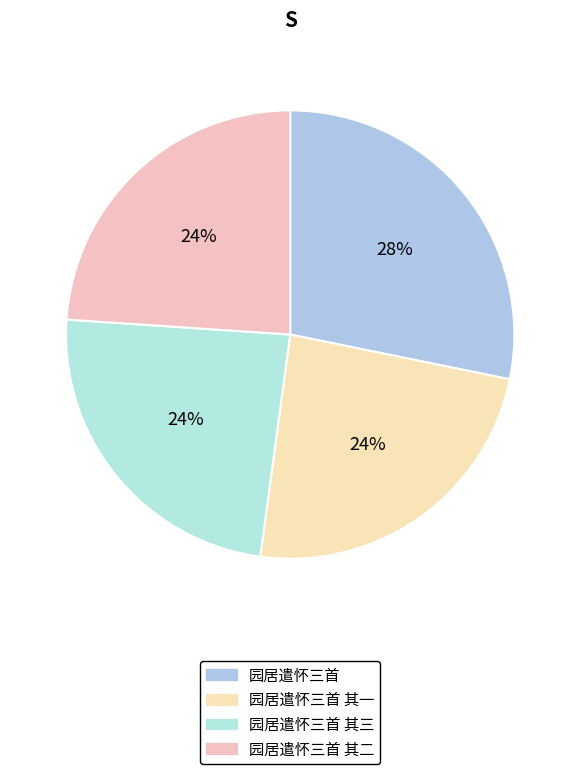

The 园居遣怀三首 其三 slice represents 11% of the pie. True or false?

False